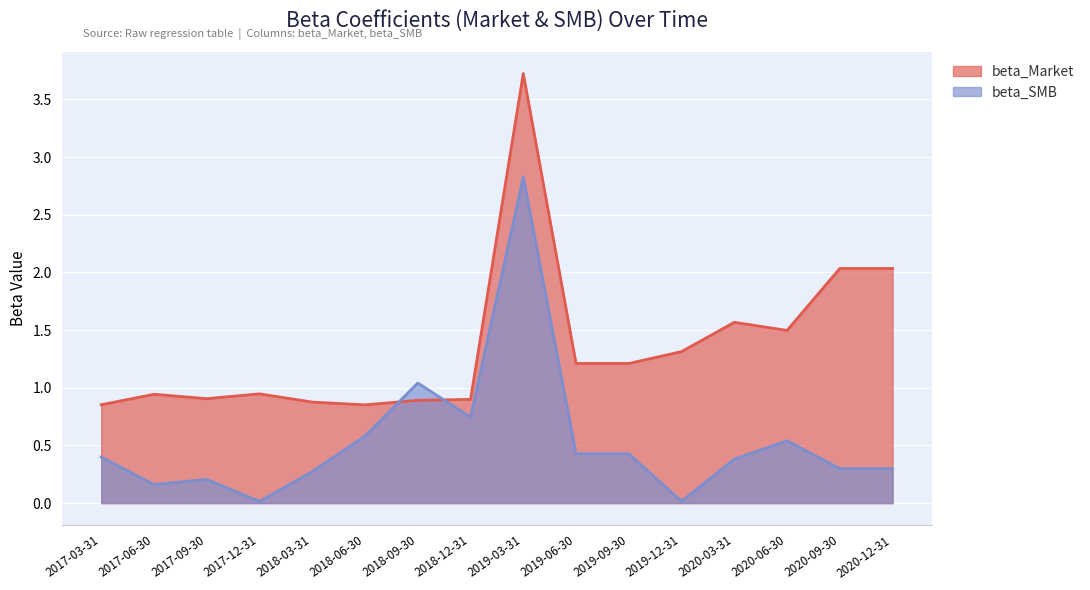

Does the chart display data point markers on the line(s)?

No